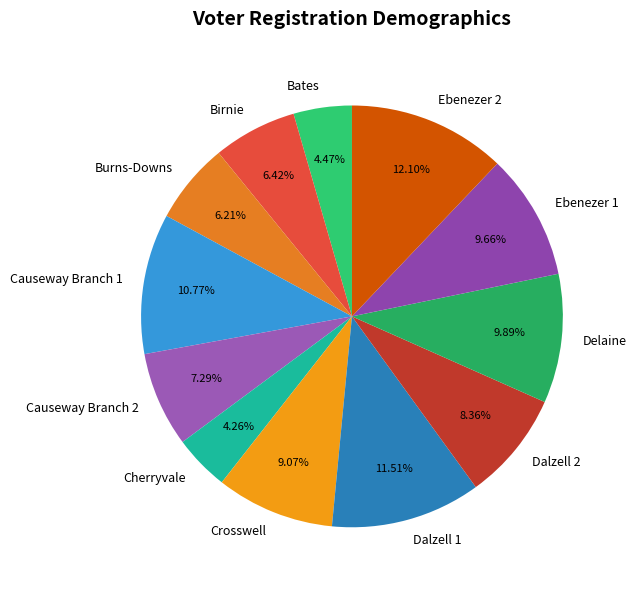

Is it true that Causeway Branch 1 is 11% of the pie?

True